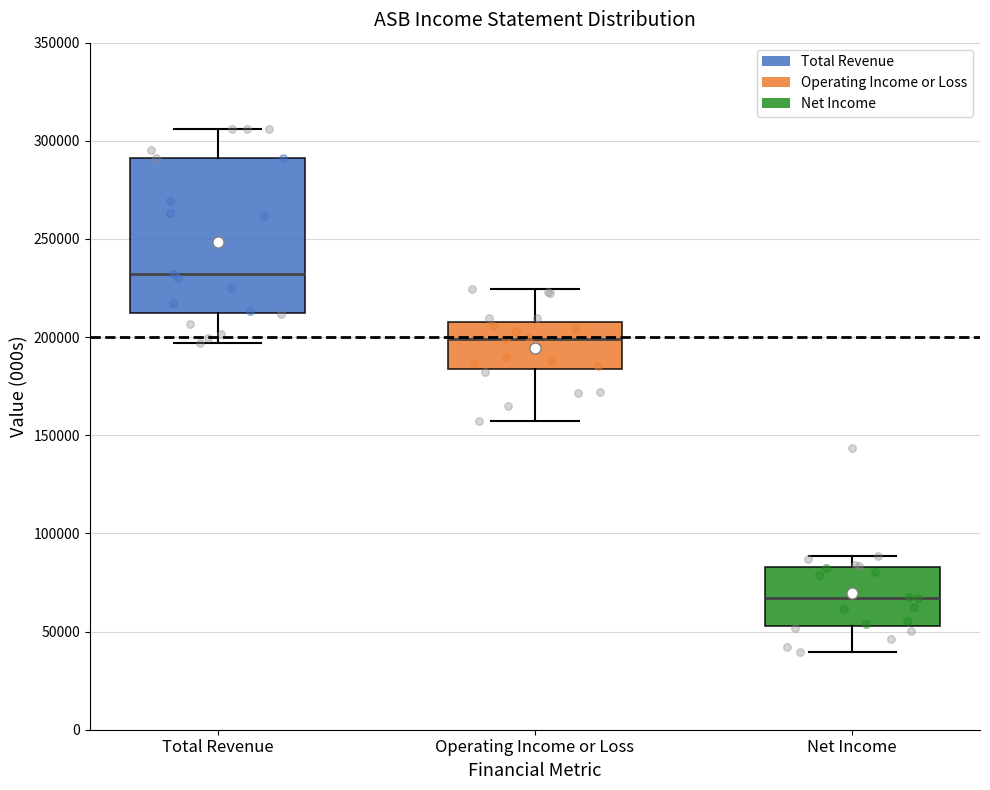

Which box has the lowest median line?

Net Income